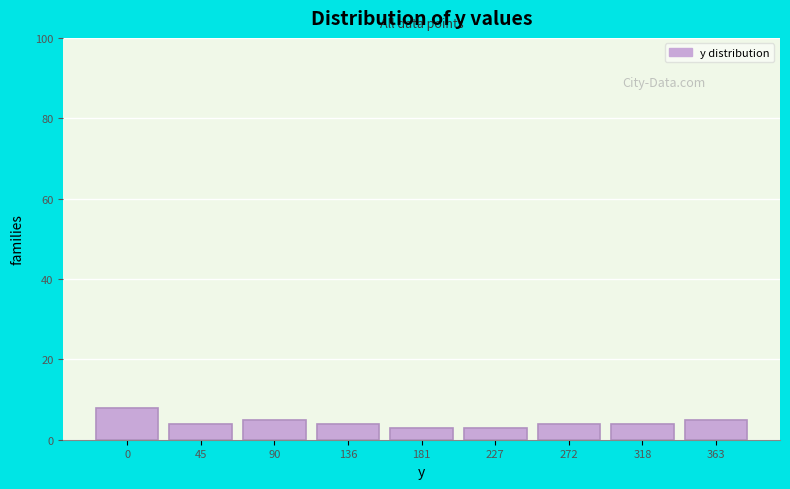

Reading left to right, extract all data points from this chart.

0=8	45=4	90=5	136=4	181=3	227=3	272=4	318=4	363=5